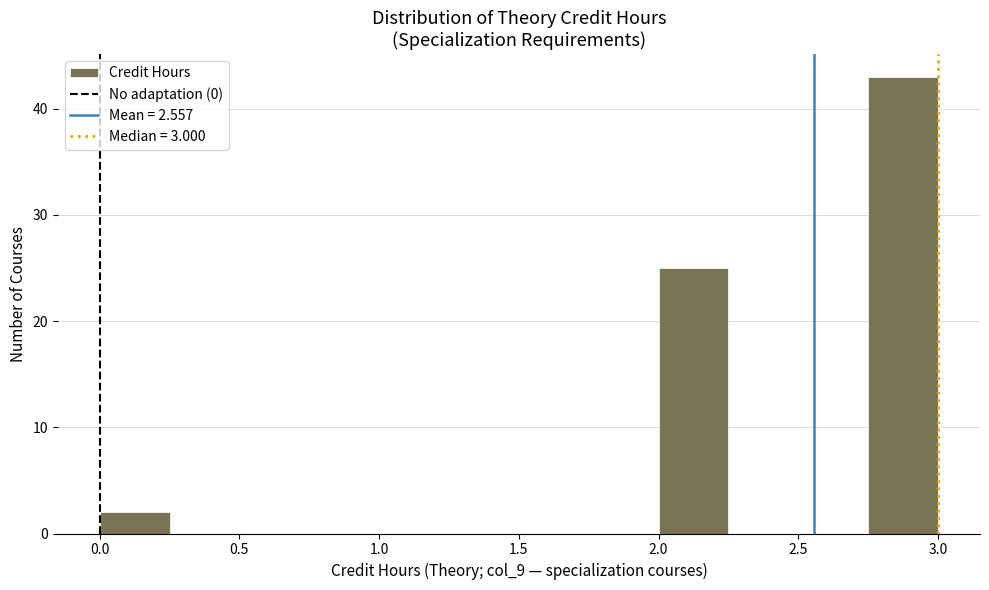

Over which range of the x-axis is the bar tallest?

2.75 to 3.00